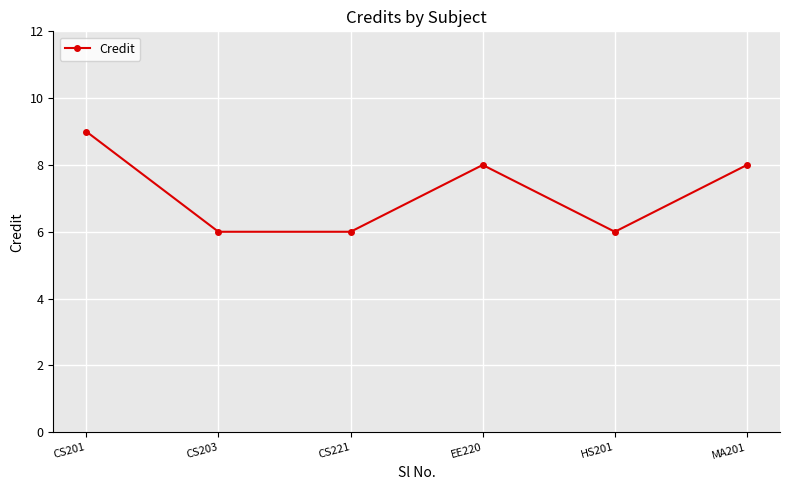

How many points are higher than both their immediate neighbors (excluding endpoints)?

1